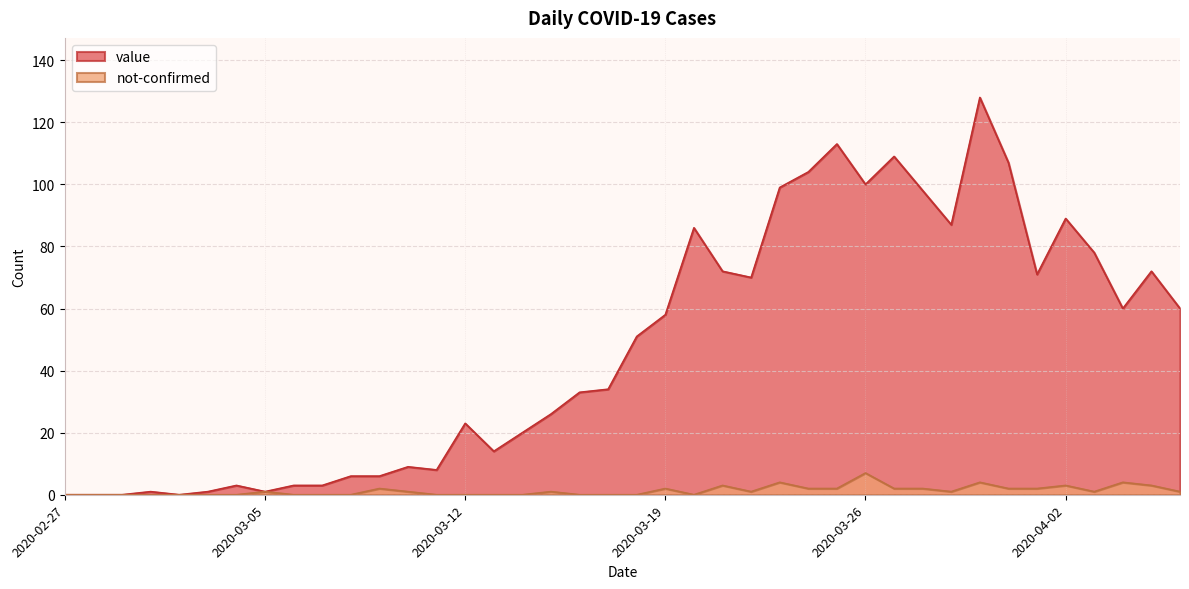

True or false: value and not-confirmed intersect in this chart.

False